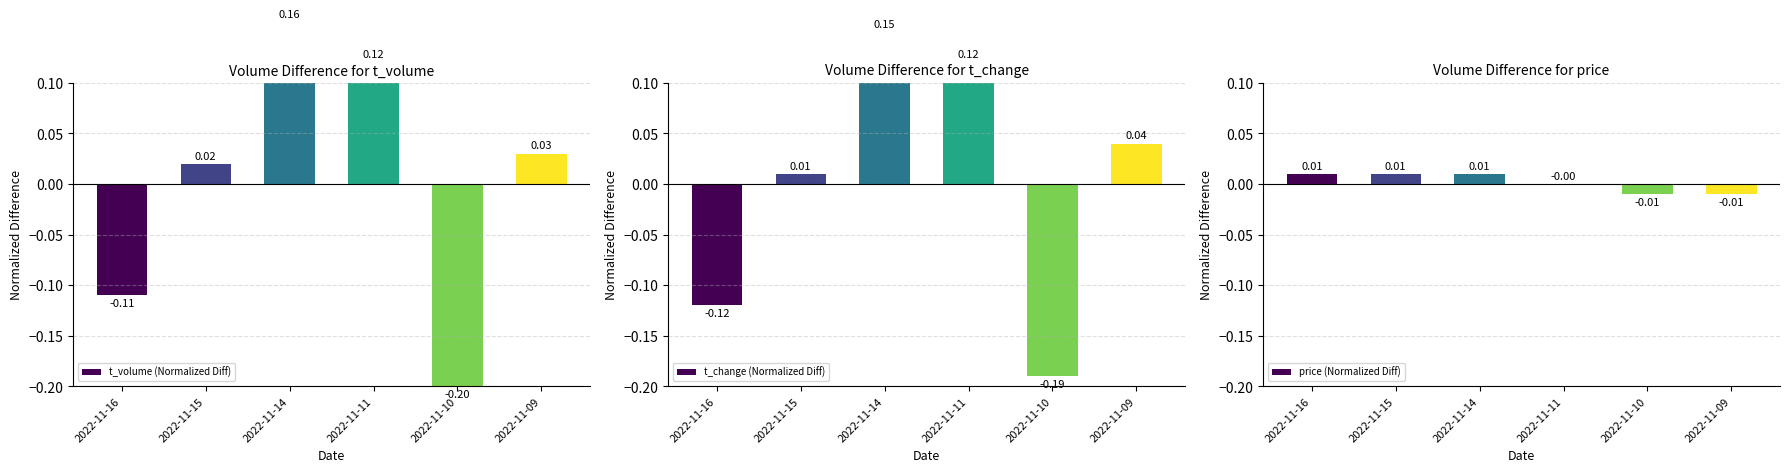

Reading right to left, transcribe all the data shown in this chart.

t_volume (Normalized Diff): 0.0	-0.2	0.1	0.2	0.0	-0.1
t_change (Normalized Diff): 0.0	-0.2	0.1	0.1	0.0	-0.1
price (Normalized Diff): -0.0	-0.0	0.0	0.0	0.0	0.0